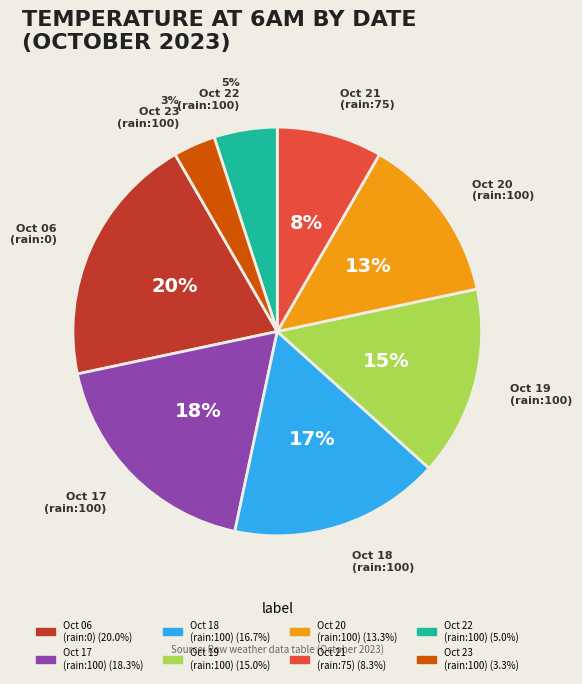

Is there any slice that represents more than half of the pie?

No